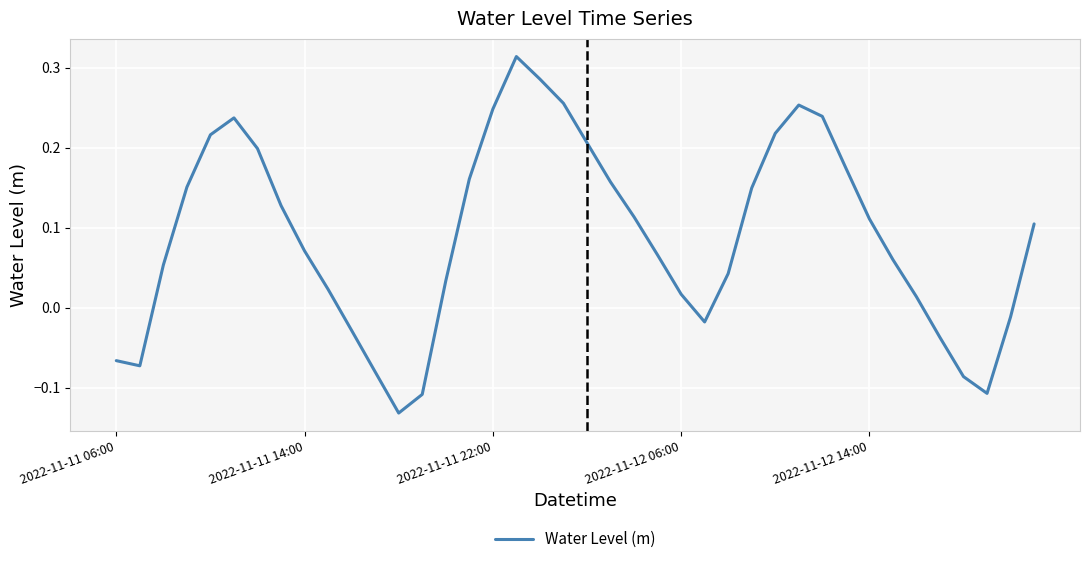

What is the difference between the maximum and minimum values?

0.4